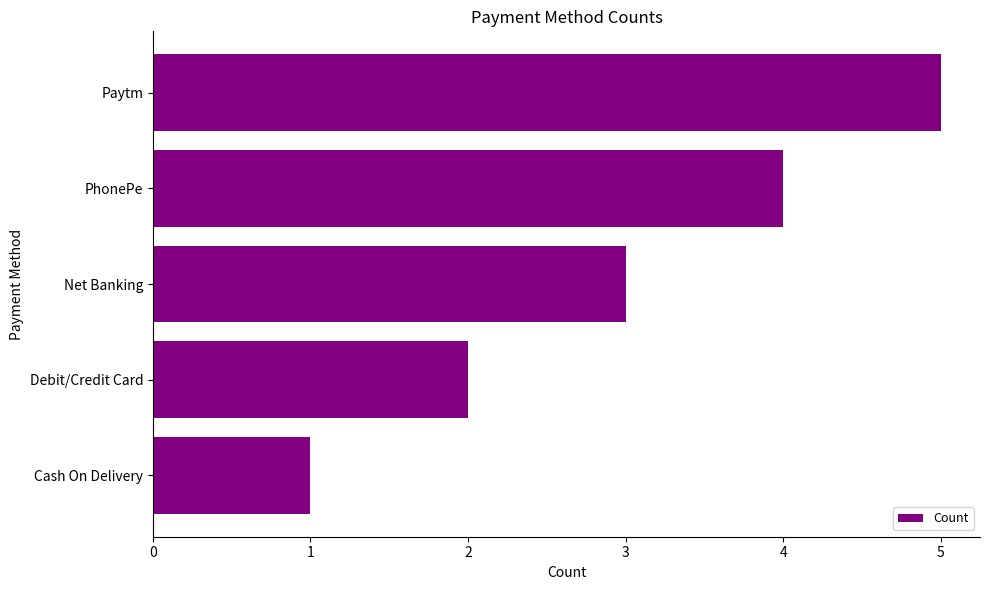

Count the values in the range 2 to 4.

3